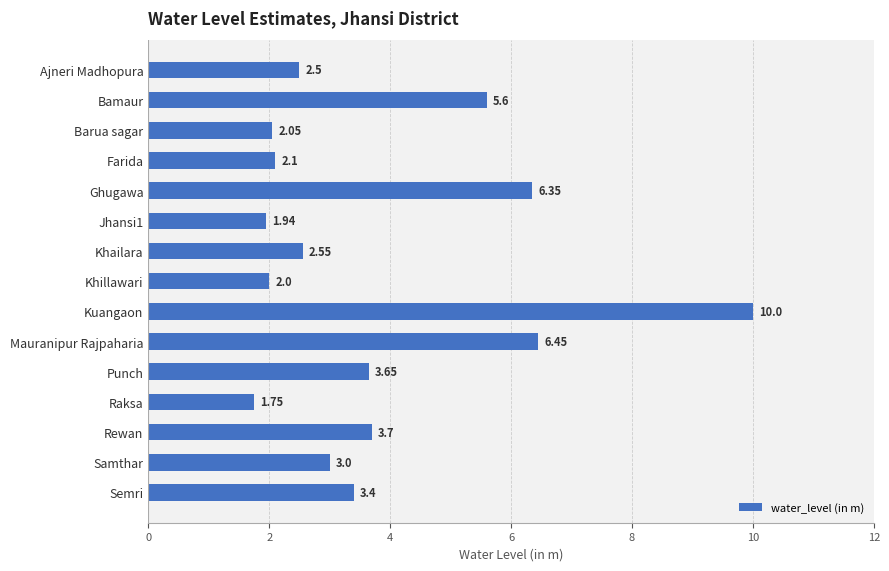

Does the chart contain any negative values?

No